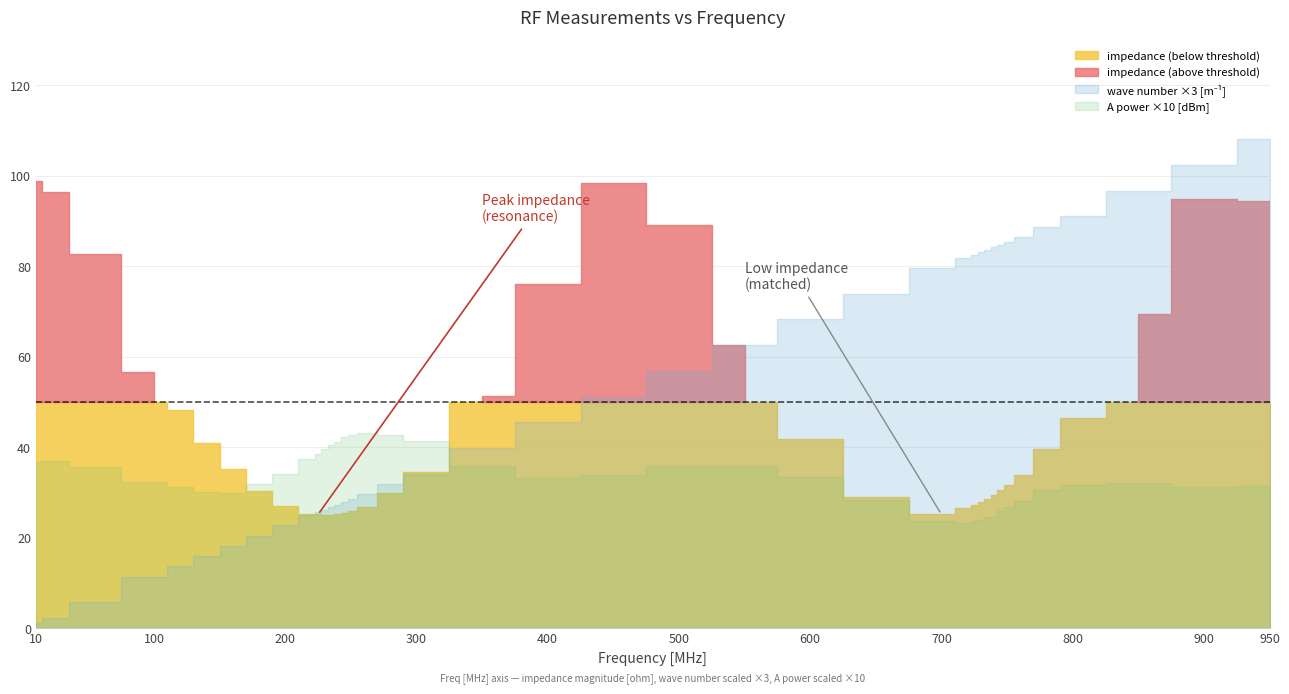

Reading left to right, extract all data points from this chart.

freq [MHz]: 10=10.0	20=20.0	50=50.0	100=100.0	120=120.0	140=140.0	160=160.0	180=180.0	200=200.0	220=220.0	225=225.0	230=230.0	235=235.0	240=240.0	245=245.0	250=250.0	260=260.0	280=280.0	300=300.0	350=350.0	400=400.0	450=450.0	500=500.0	550=550.0	600=600.0	650=650.0	700=700.0	720=720.0	725=725.0	730=730.0	735=735.0	740=740.0	745=745.0	750=750.0	760=760.0	780=780.0	800=800.0	850=850.0	900=900.0	950=950.0
wave number [m^-1]: 10=0.4	20=0.8	50=1.9	100=3.8	120=4.6	140=5.3	160=6.1	180=6.8	200=7.6	220=8.3	225=8.5	230=8.7	235=8.9	240=9.1	245=9.3	250=9.5	260=9.9	280=10.6	300=11.4	350=13.3	400=15.2	450=17.1	500=19.0	550=20.9	600=22.8	650=24.7	700=26.6	720=27.3	725=27.5	730=27.7	735=27.9	740=28.1	745=28.3	750=28.5	760=28.8	780=29.6	800=30.4	850=32.3	900=34.1	950=36.0
impedance: 10=98.9	20=96.5	50=82.8	100=56.7	120=48.2	140=41.0	160=35.1	180=30.4	200=27.1	220=25.3	225=25.1	230=25.1	235=25.1	240=25.2	245=25.5	250=25.8	260=26.8	280=30.0	300=34.5	350=51.4	400=76.1	450=98.5	500=89.2	550=62.6	600=41.8	650=29.0	700=25.2	720=26.6	725=27.2	730=27.9	735=28.7	740=29.5	745=30.5	750=31.6	760=33.9	780=39.6	800=46.5	850=69.4	900=94.9	950=94.6
A power [dBm]: 10=3.7	20=3.7	50=3.6	100=3.2	120=3.1	140=3.0	160=3.0	180=3.2	200=3.4	220=3.7	225=3.9	230=4.0	235=4.1	240=4.1	245=4.2	250=4.3	260=4.3	280=4.3	300=4.1	350=3.6	400=3.3	450=3.4	500=3.6	550=3.6	600=3.4	650=2.8	700=2.4	720=2.3	725=2.4	730=2.4	735=2.5	740=2.5	745=2.6	750=2.7	760=2.8	780=3.0	800=3.2	850=3.2	900=3.1	950=3.1